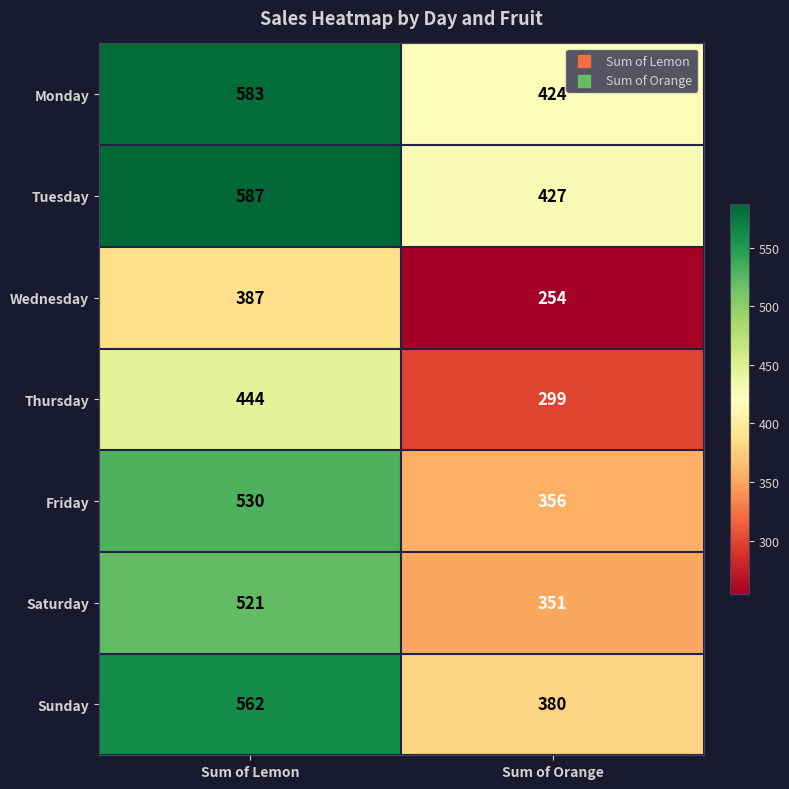

What is the minimum value shown in the chart?

254